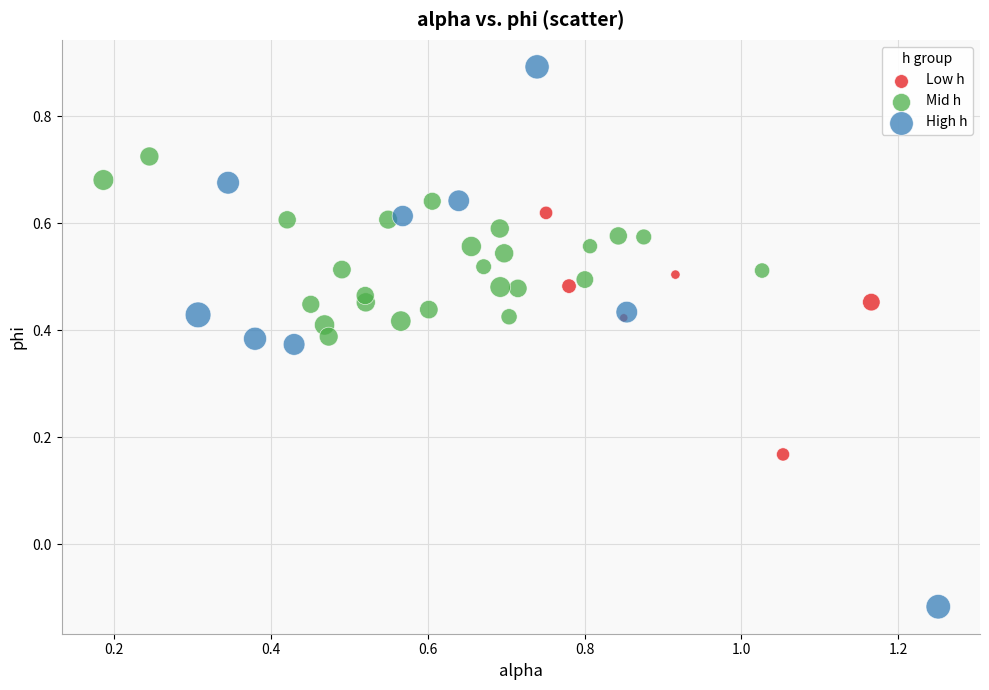

What are all the series names shown in the legend?

Low h, Mid h, High h